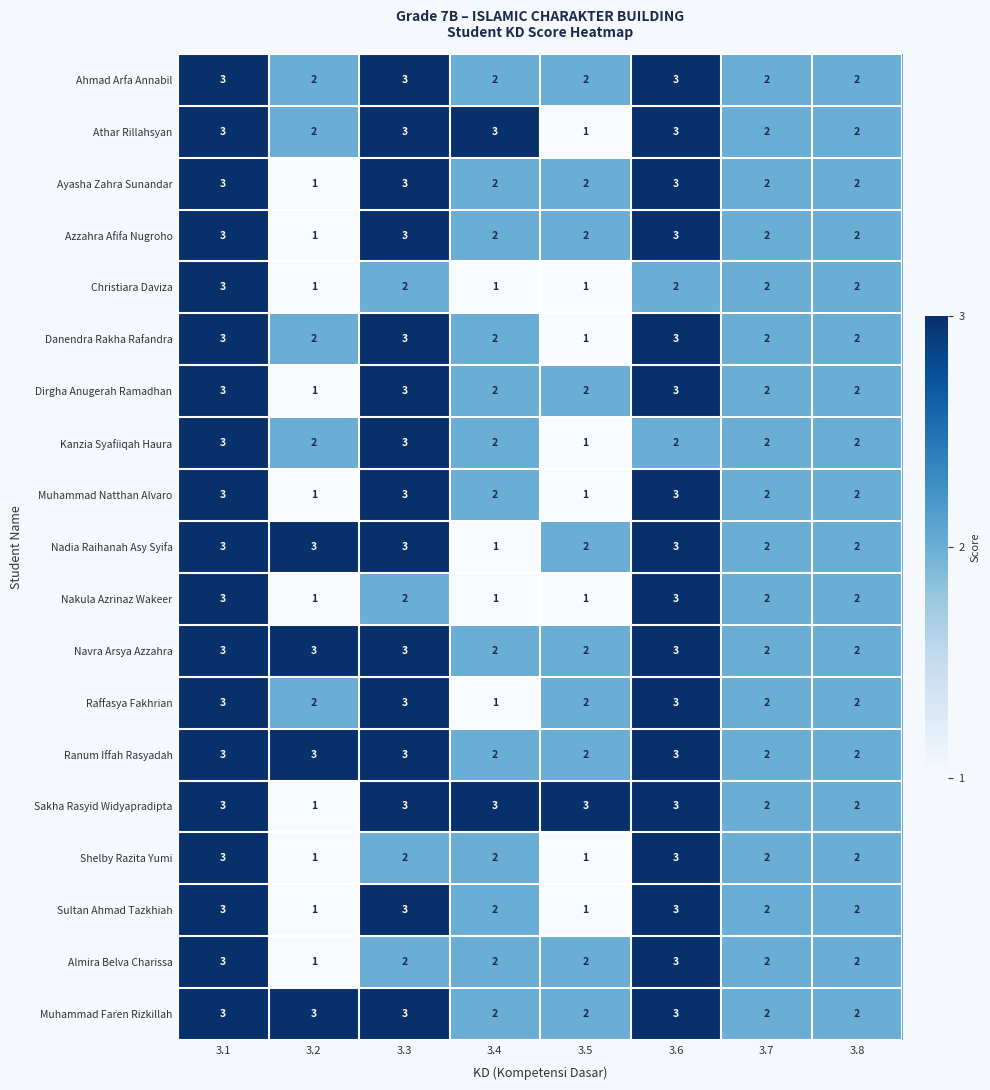

Is it true that Athar Rillahsyan equals 3 at 3.4?

True